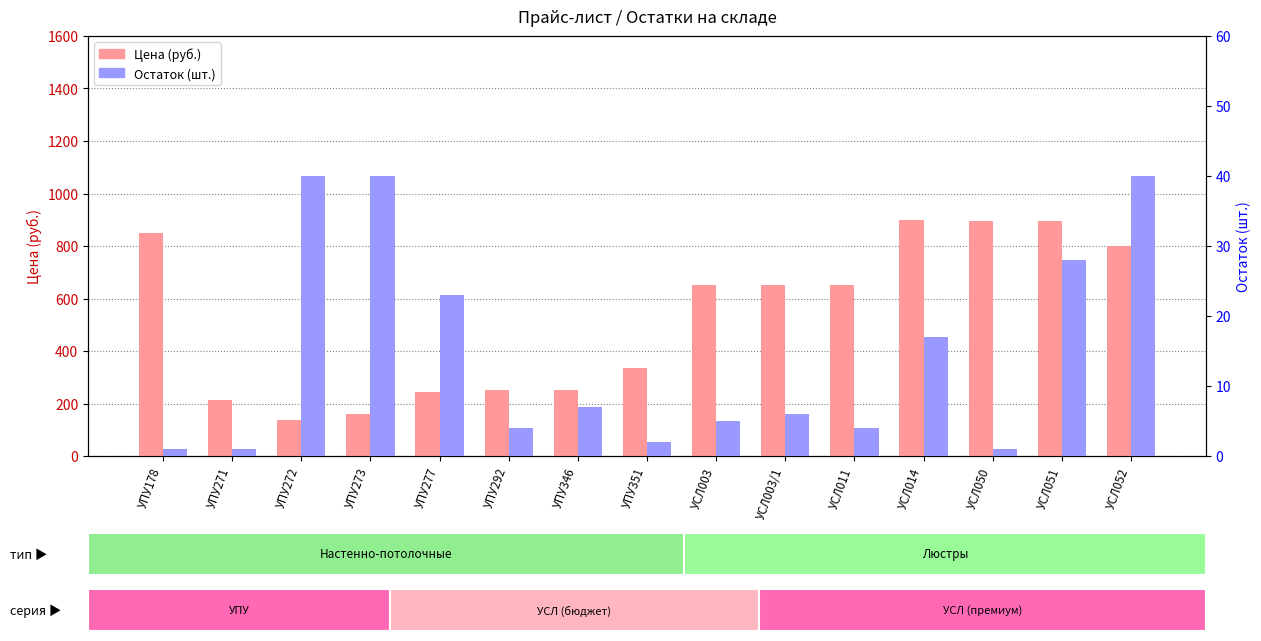

What is the difference between the Цена values at УПУ277 and УПУ351?

90